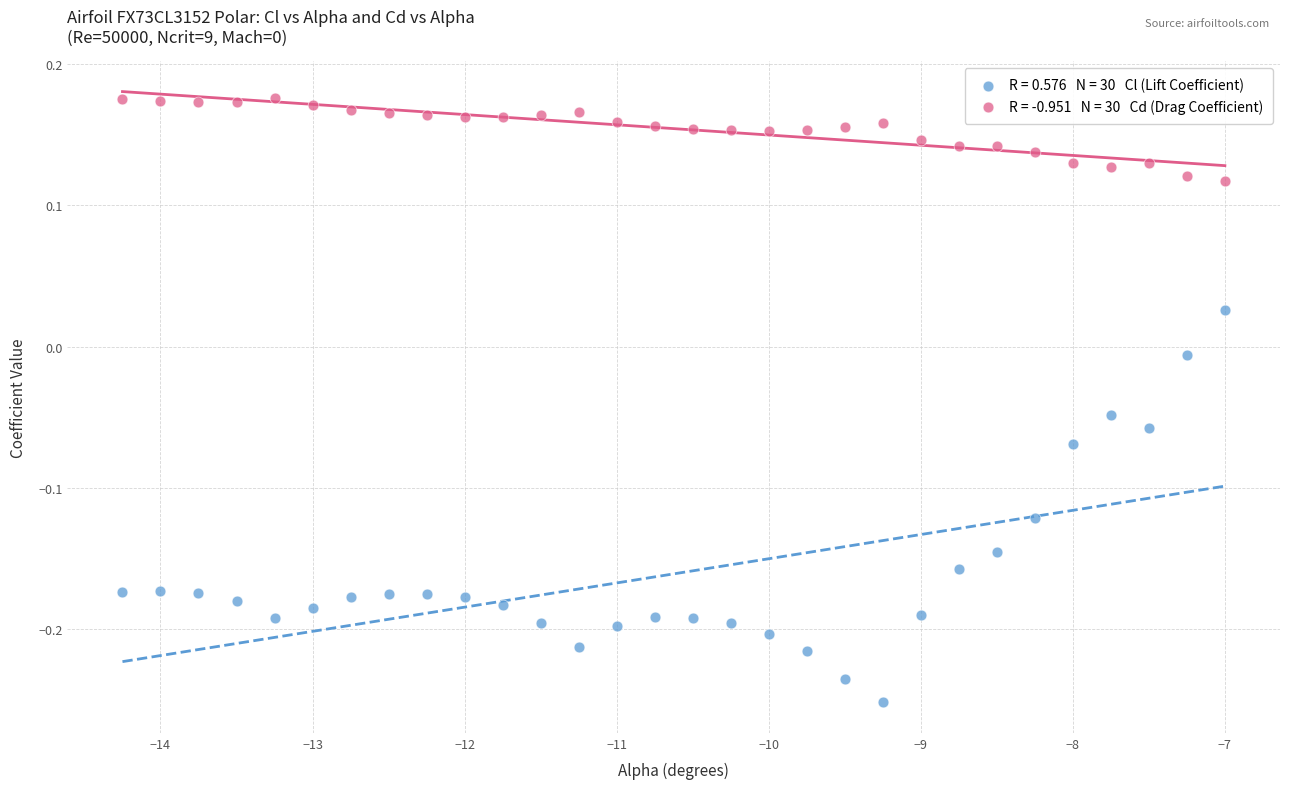

Across all data points, what is the range of X values (max minus min)?

7.2